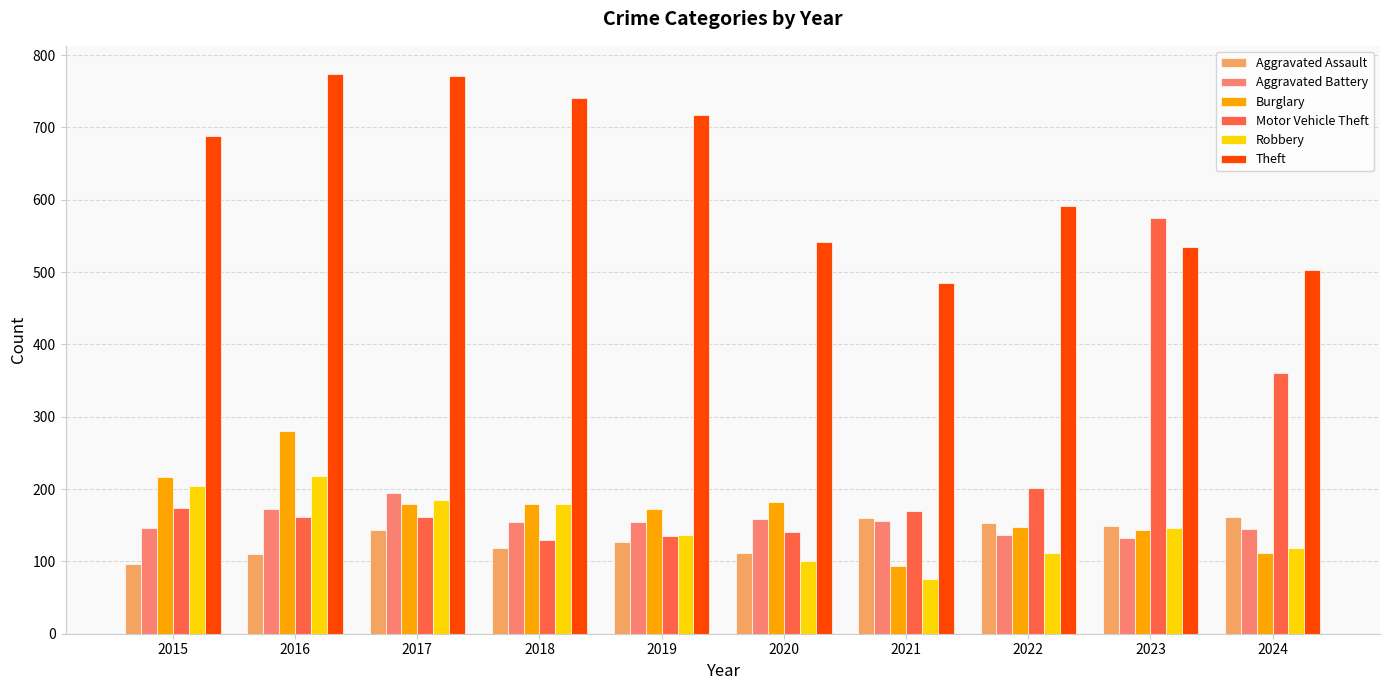

At which label is Aggravated Assault closest to 128?

2019